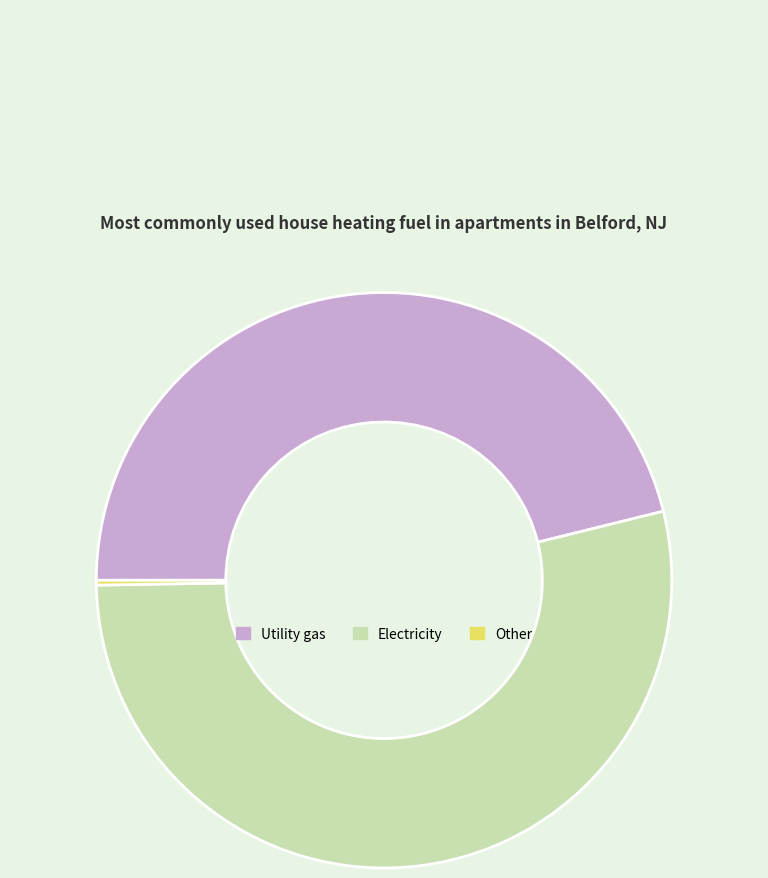

Is the sum of Electricity and Utility gas greater than half?

Yes